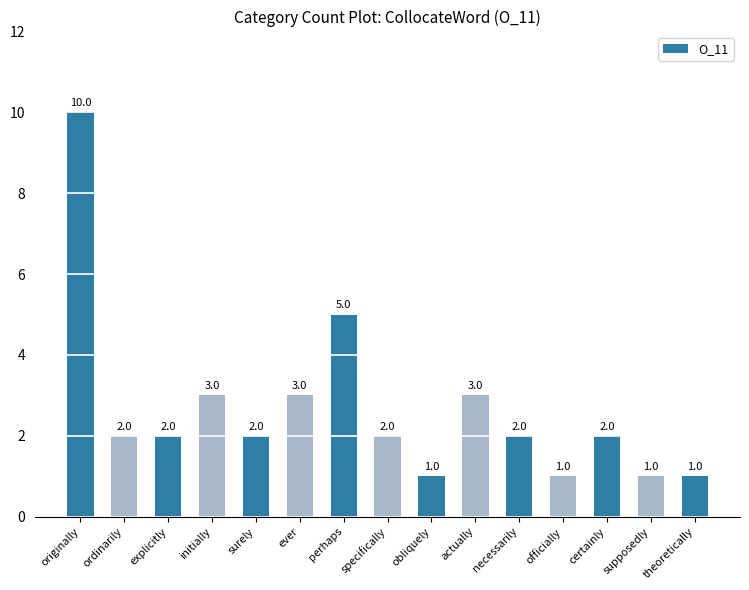

Reading right to left, extract all data points from this chart.

theoretically=1	supposedly=1	certainly=2	officially=1	necessarily=2	actually=3	obliquely=1	specifically=2	perhaps=5	ever=3	surely=2	initially=3	explicitly=2	ordinarily=2	originally=10